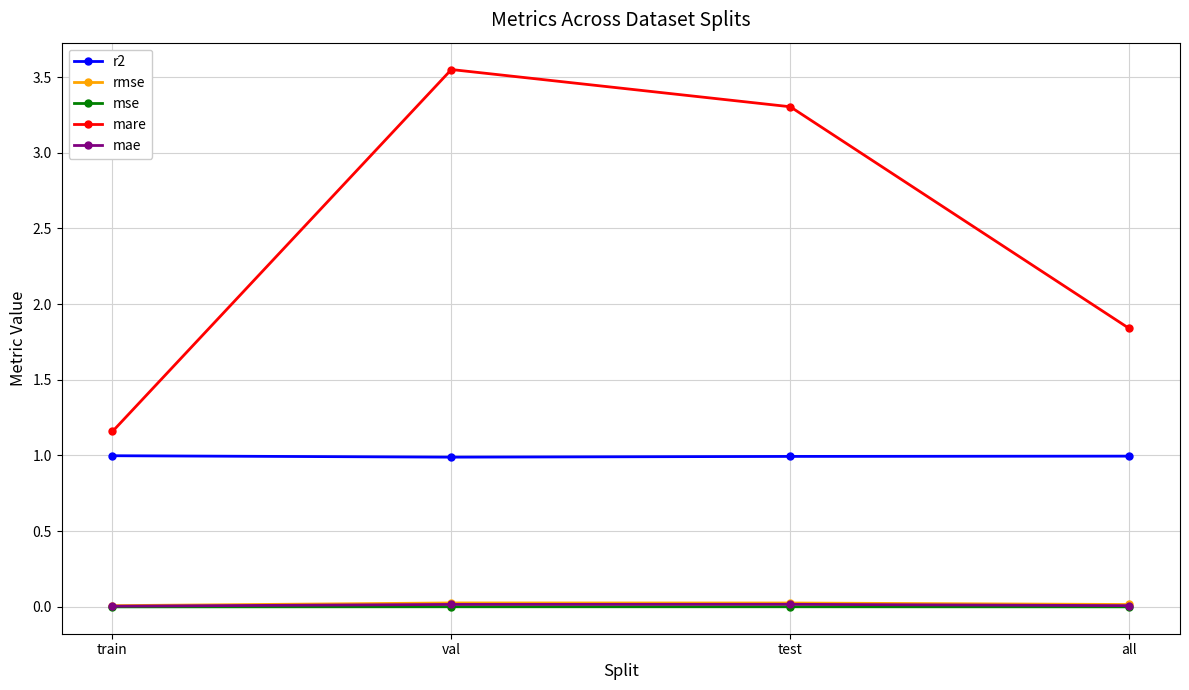

The value of mse at train is 0.0. True or false?

True